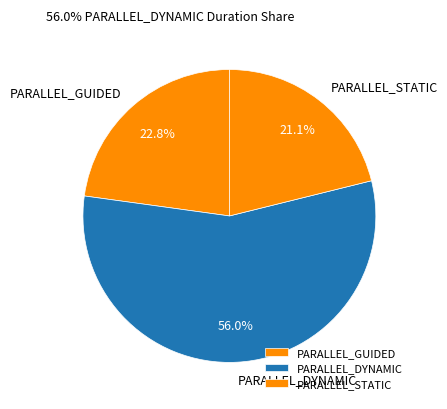

Is the sum of PARALLEL_STATIC and PARALLEL_GUIDED greater than half?

No